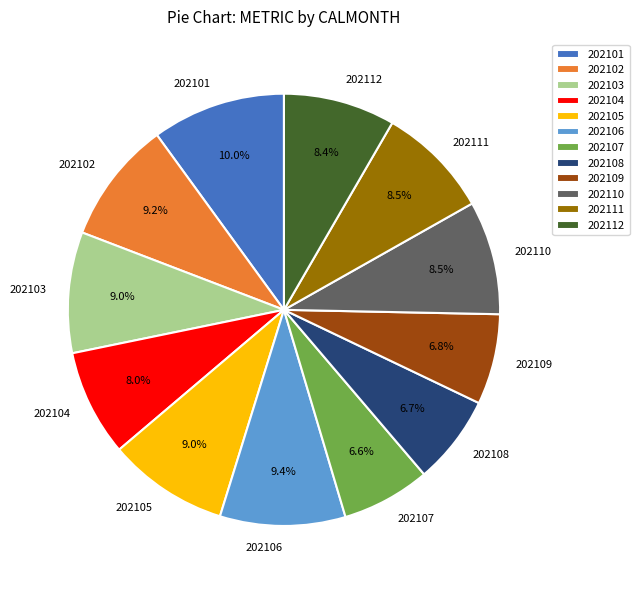

Which category has the biggest portion of the pie?

202101